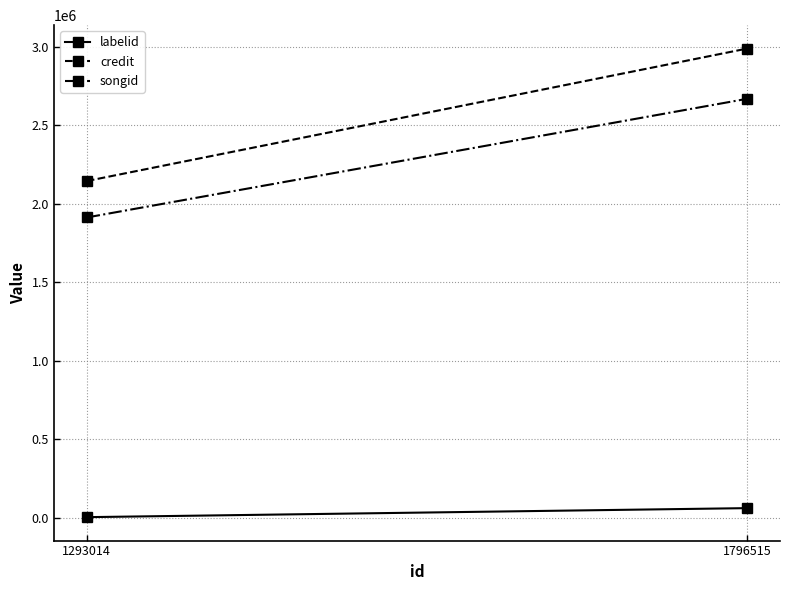

List the series in order of their peak value, highest first.

credit, songid, labelid